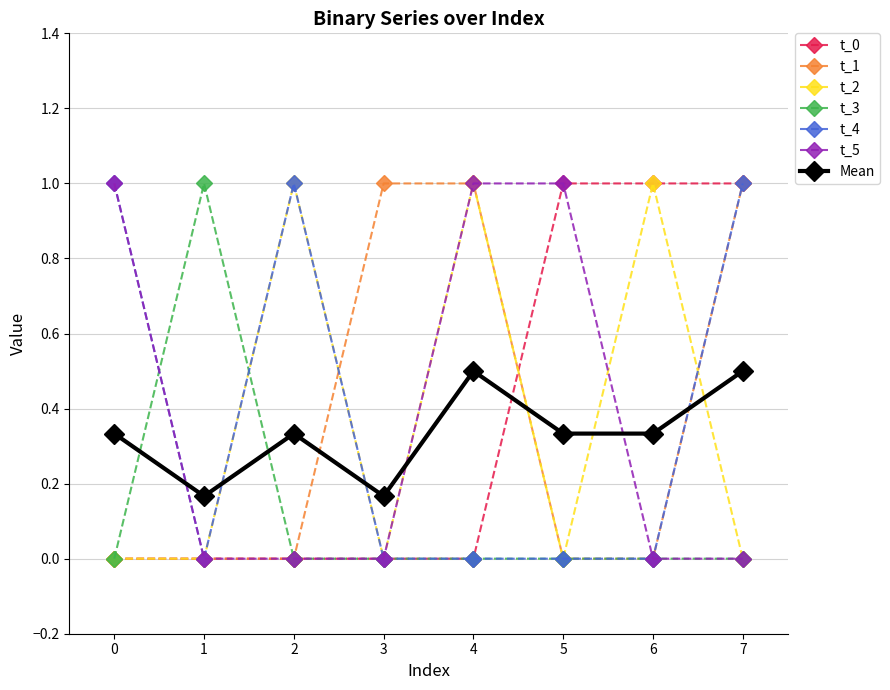

What is the highest value of the t_5 series?

1.0